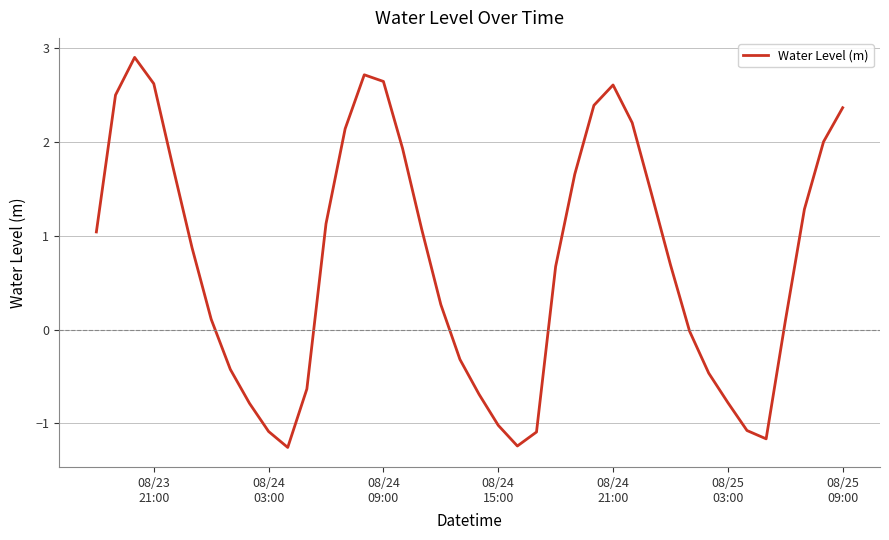

True or false: there are more than 0 points higher than both neighbors.

True